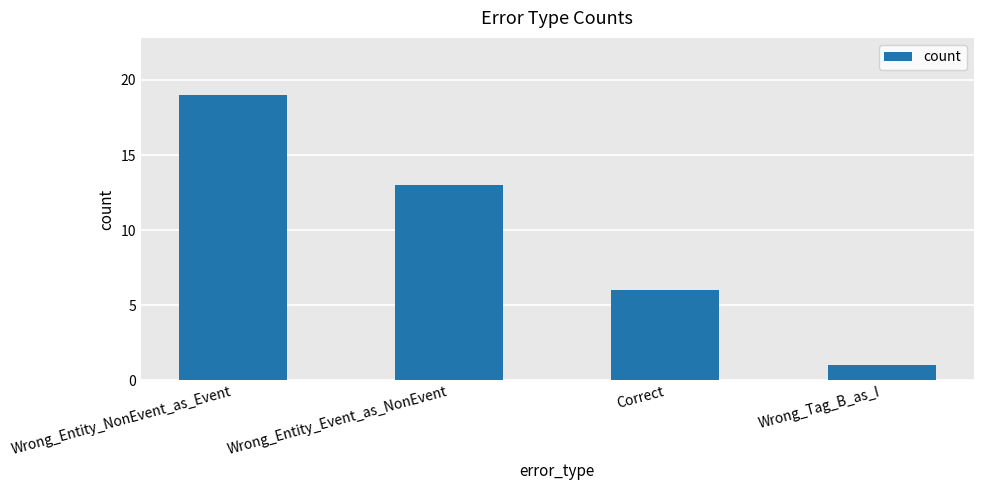

Count the number of data series in this chart.

1